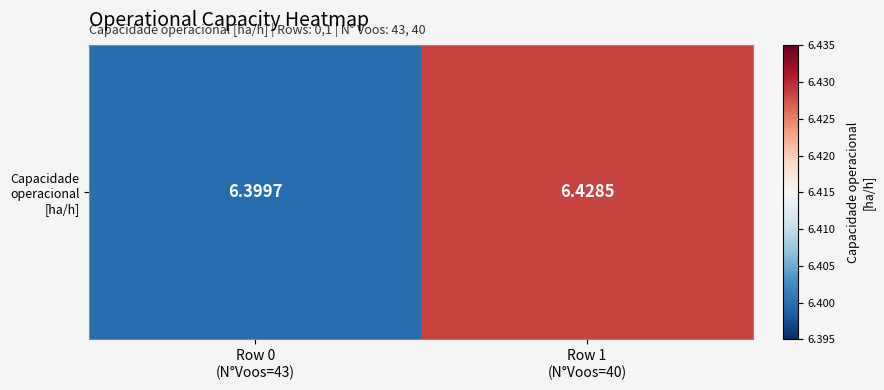

Reading right to left, list all the values displayed in this chart.

Row 1
(N°Voos=40)=6.4	Row 0
(N°Voos=43)=6.4